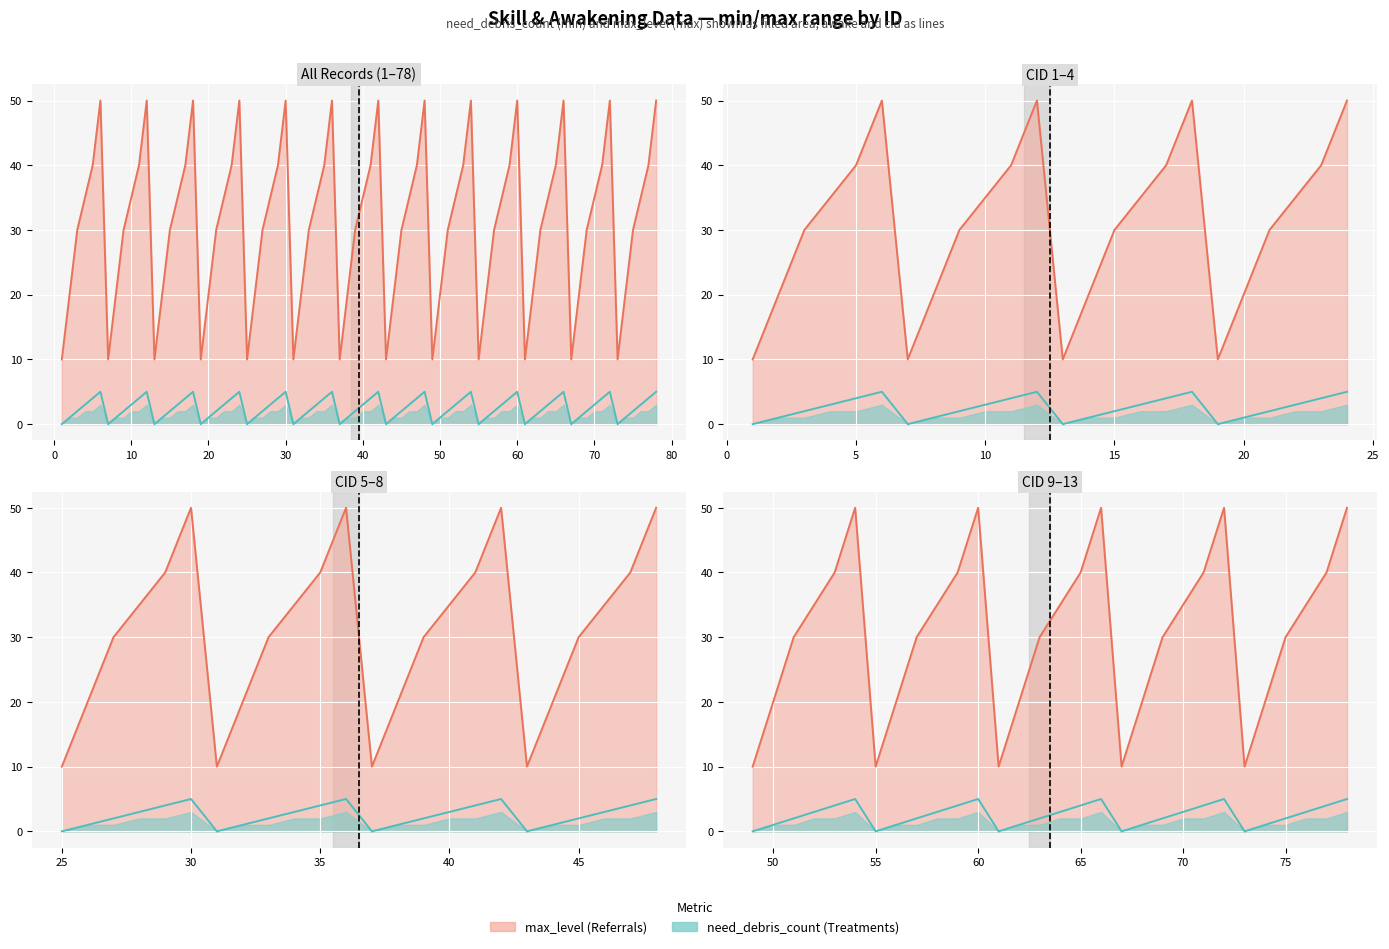

True or false: awake and max_level intersect in this chart.

False